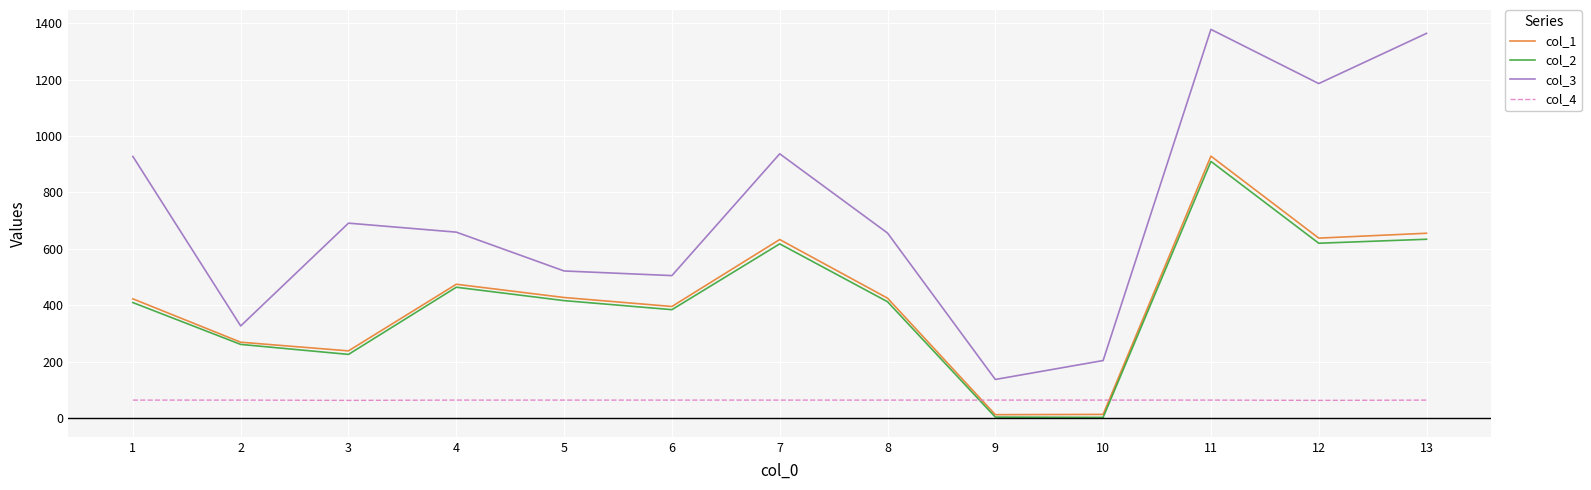

How many categories are shown in the chart?

13